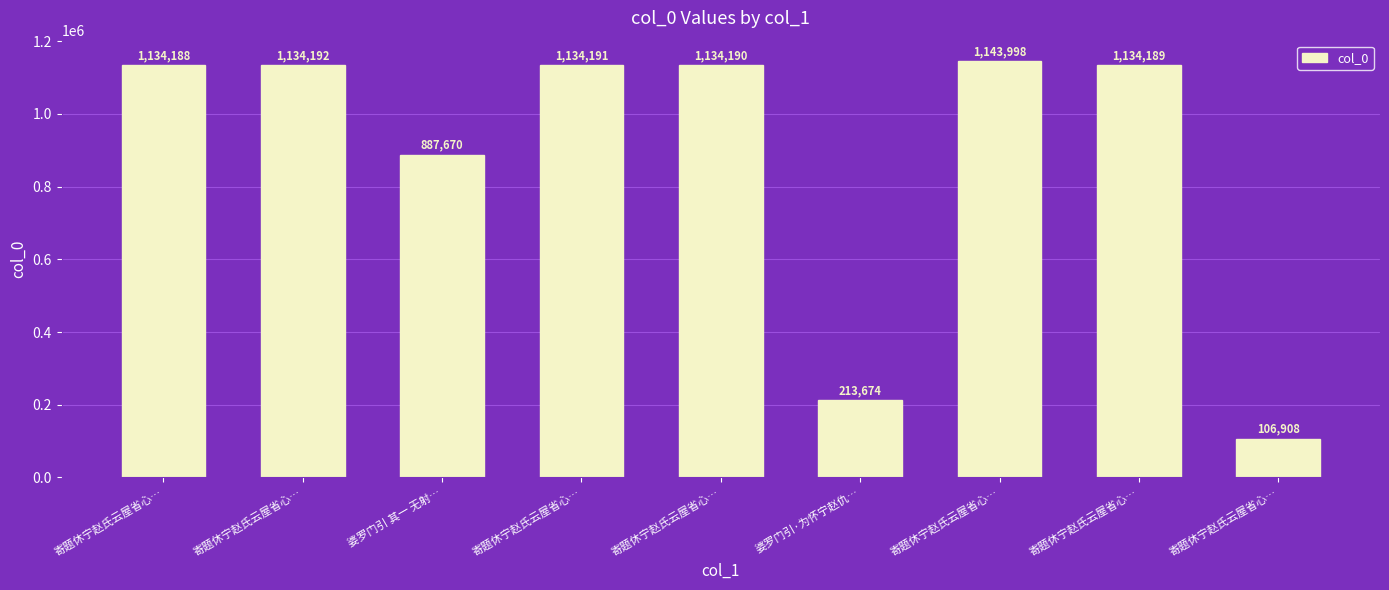

What is the change in value from 寄题休宁赵氏云屋省心… to 寄题休宁赵氏云屋省心…?

-3